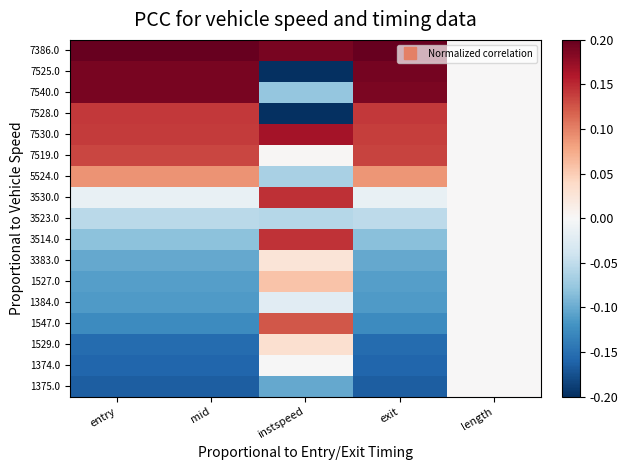

At instspeed, list the series in order from largest to smallest.

7386.0, 7530.0, 3530.0, 3514.0, 1547.0, 1527.0, 1529.0, 3383.0, 7519.0, 1374.0, 1384.0, 3523.0, 5524.0, 7540.0, 1375.0, 7528.0, 7525.0